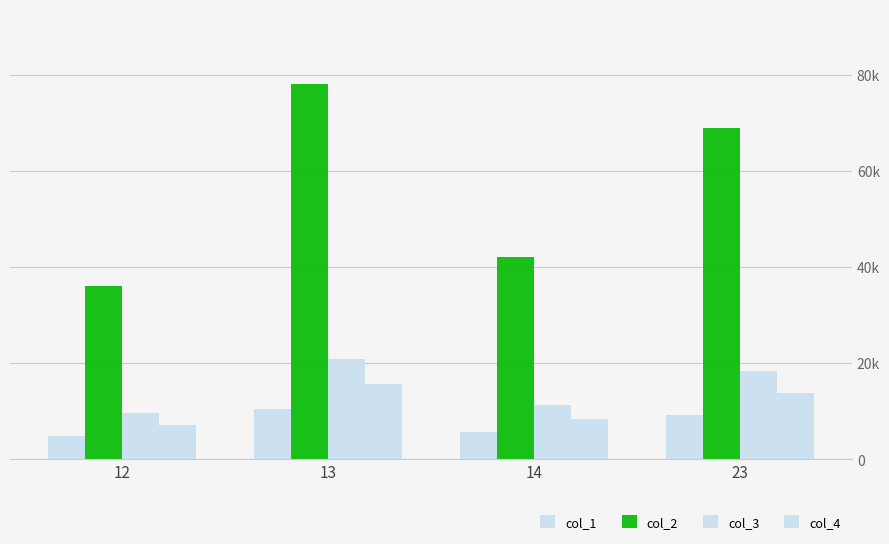

What is the minimum value shown in the chart?

4800